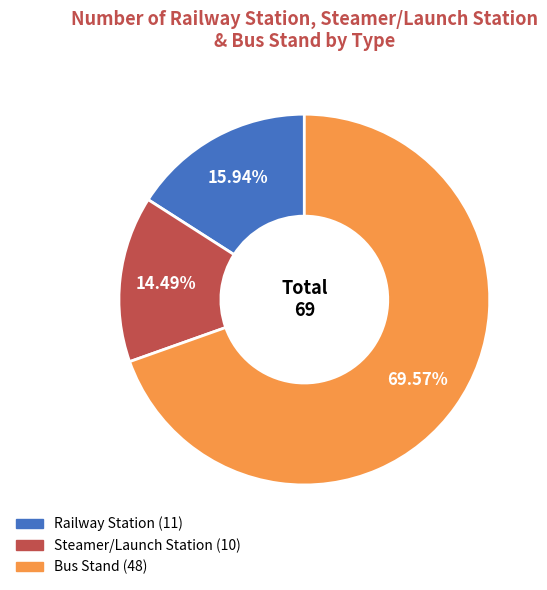

What percentage is the Railway Station slice, to the nearest percent?

16%